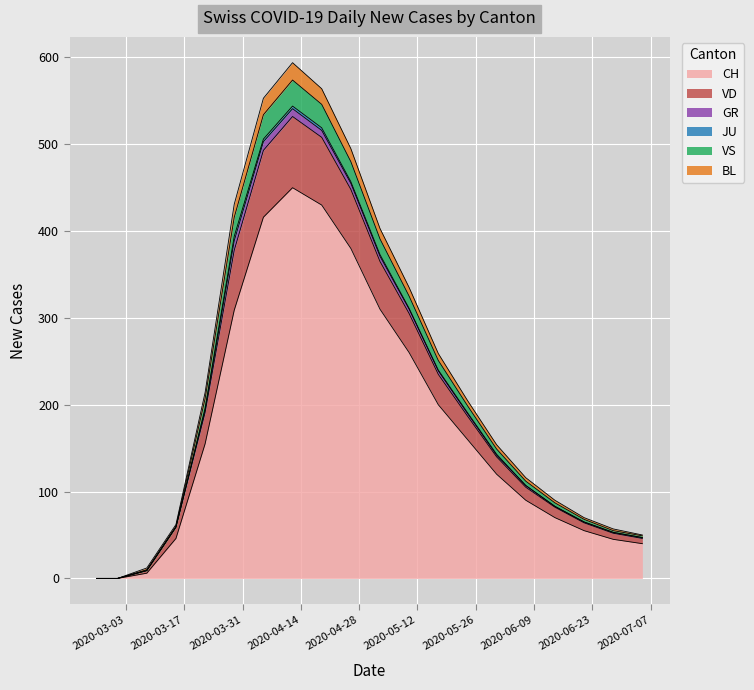

True or false: BL and VS intersect in this chart.

False